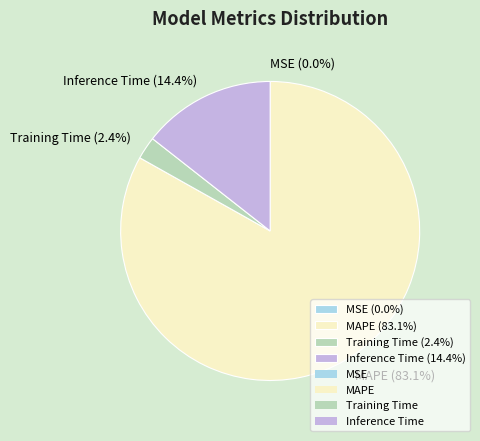

Which has a higher value, MAPE (83.1%) or Training Time (2.4%)?

MAPE (83.1%)